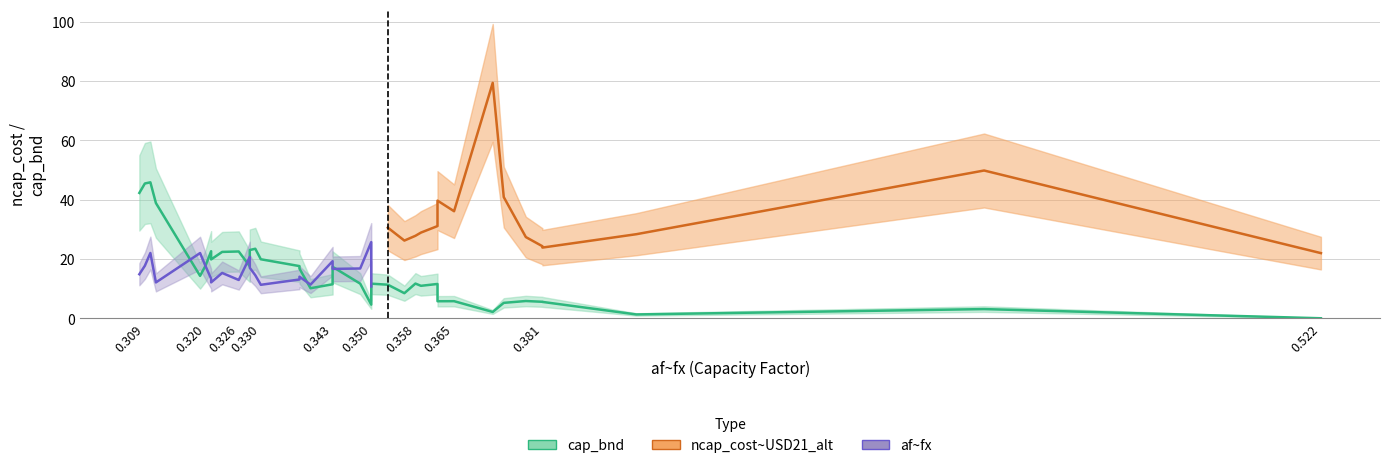

Does the chart display data point markers on the line(s)?

No